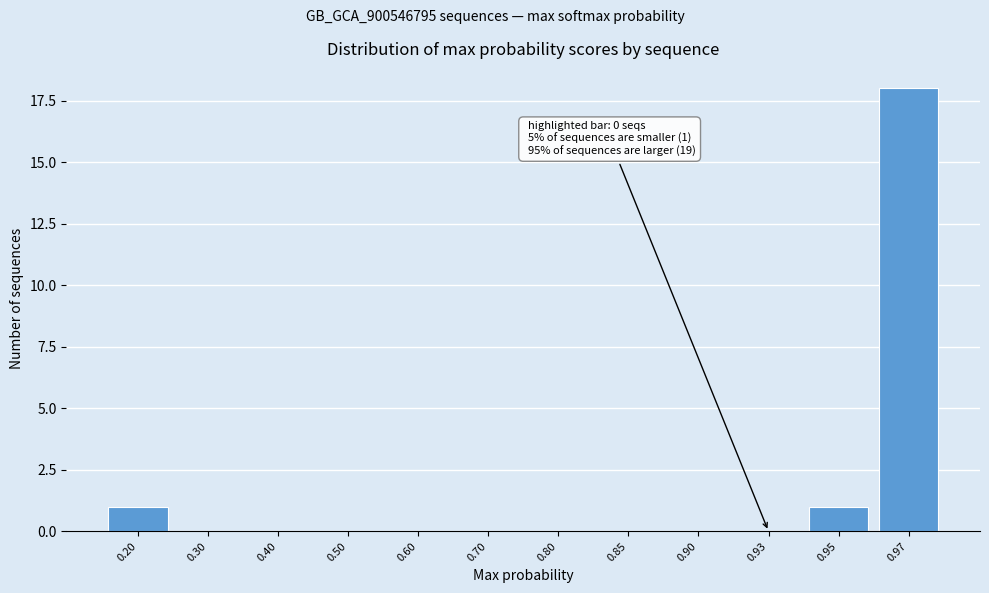

Reading right to left, what are all the values shown in this chart?

0.97=18	0.95=1	0.93=0	0.90=0	0.85=0	0.80=0	0.70=0	0.60=0	0.50=0	0.40=0	0.30=0	0.20=1